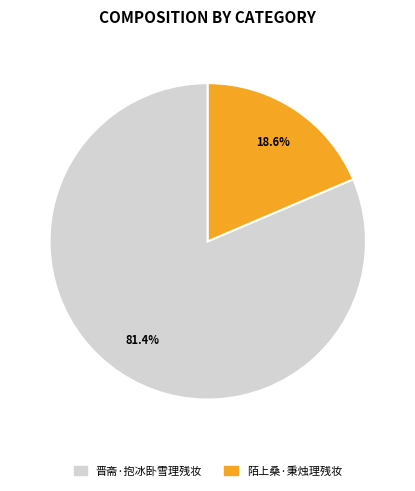

What percentage is the 晋斋·抱冰卧雪理残妆 slice, to the nearest percent?

81%